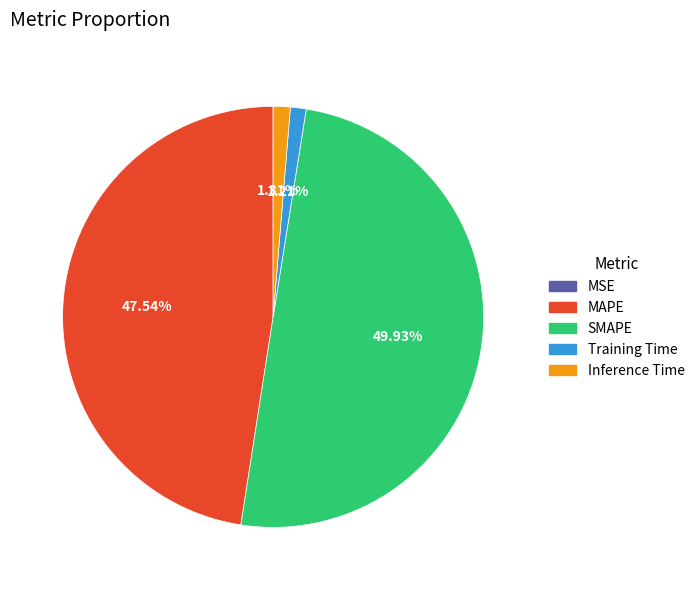

Which has a higher value, MAPE or Inference Time?

MAPE